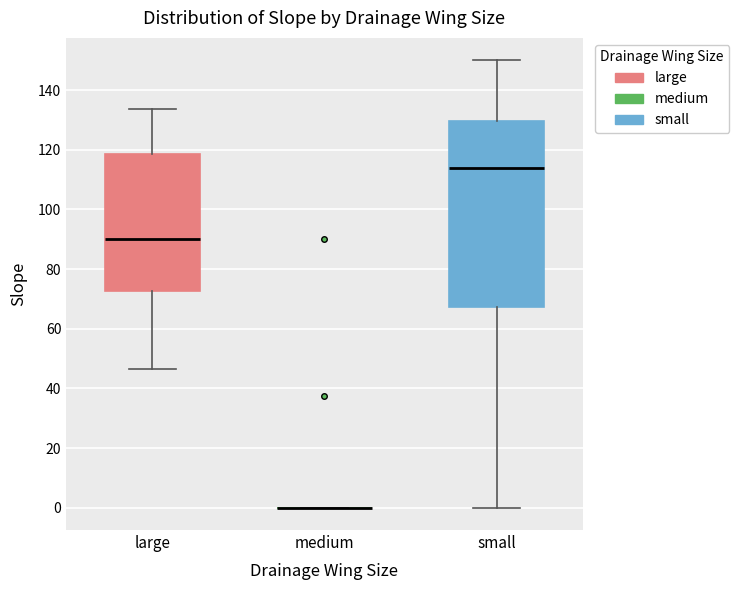

Reading left to right, read every box against the y-axis: the position of its median line, the range the box covers, and the ends of its whiskers. The values are not printed on the chart, so give them approximately, as read against the axis.

large: median 90, box 72 to 118, whiskers 46 to 134
medium: box collapsed to a line at 0, whiskers 0 to 0
small: median 114, box 68 to 130, whiskers 0 to 150